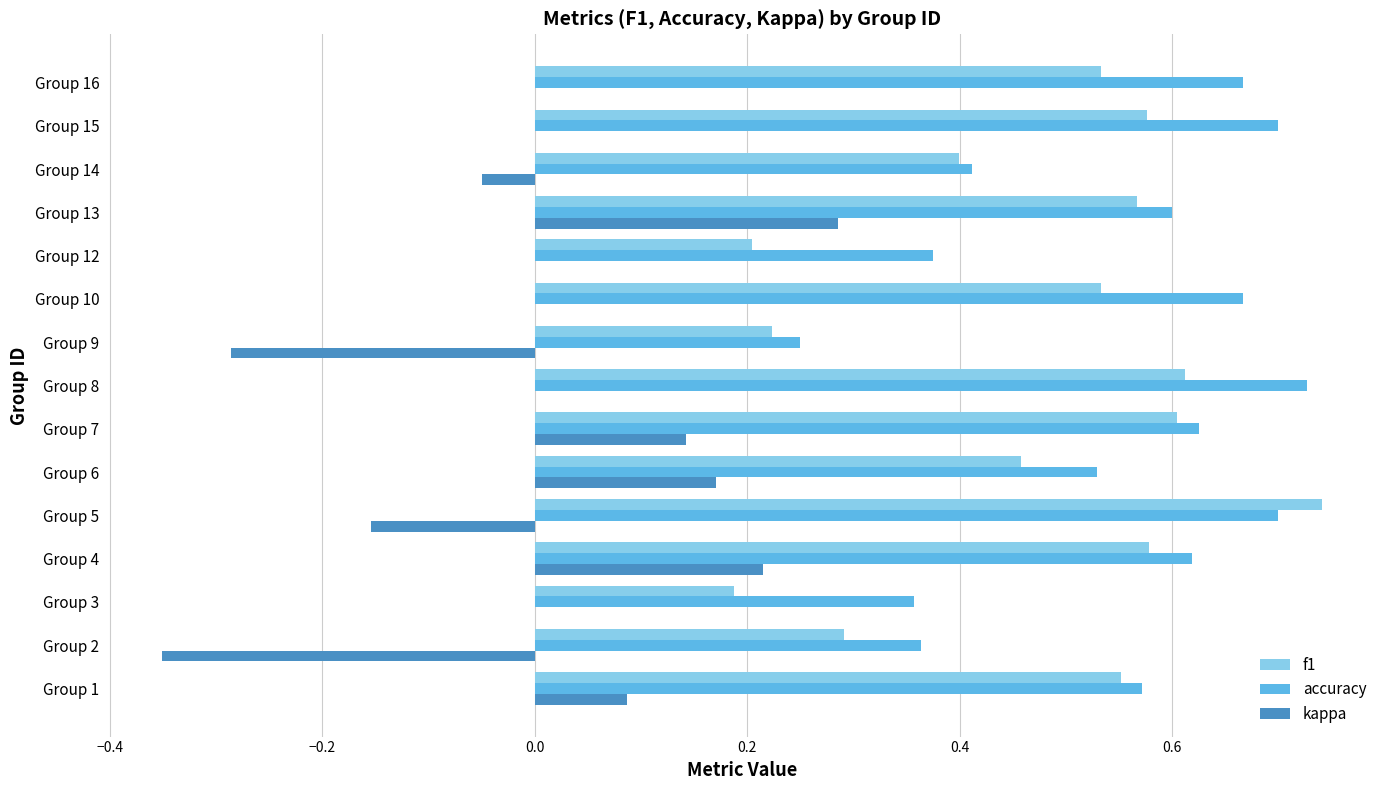

At which category is the sum across all series the highest?

Group 13